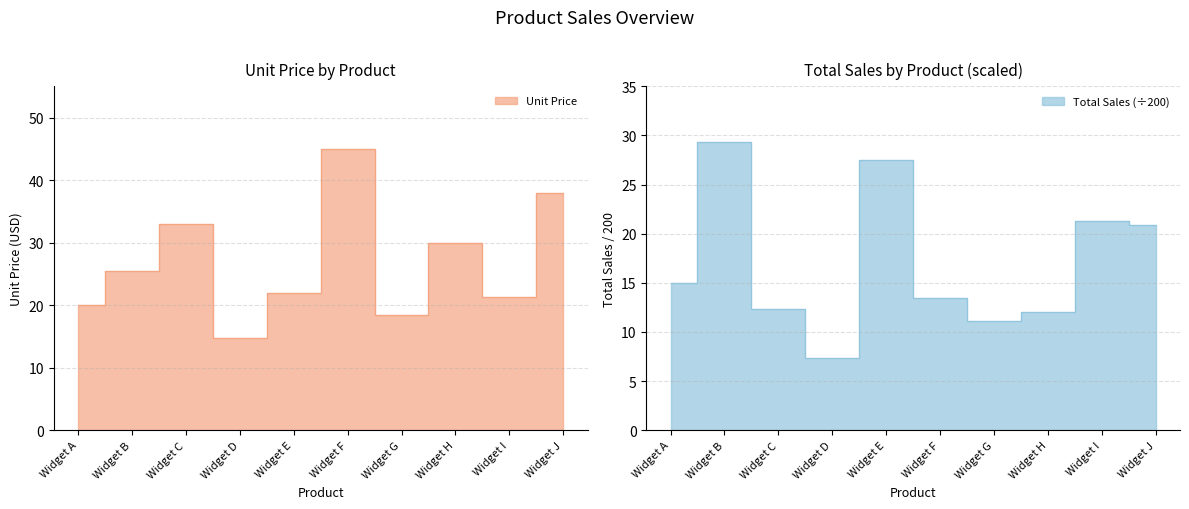

How many lines are shown in the chart?

2